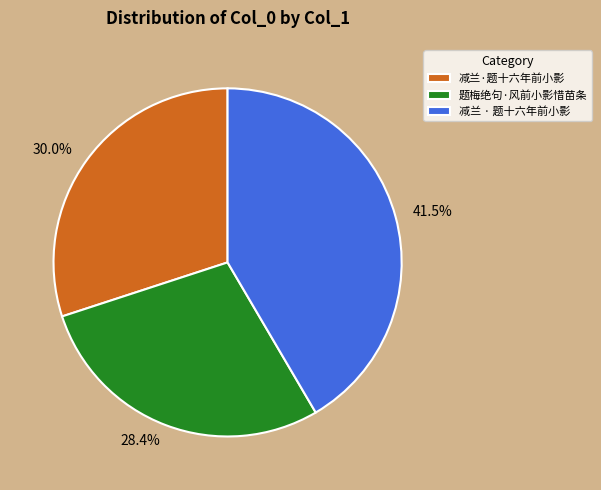

To the nearest percent, what is the average slice percentage?

33%